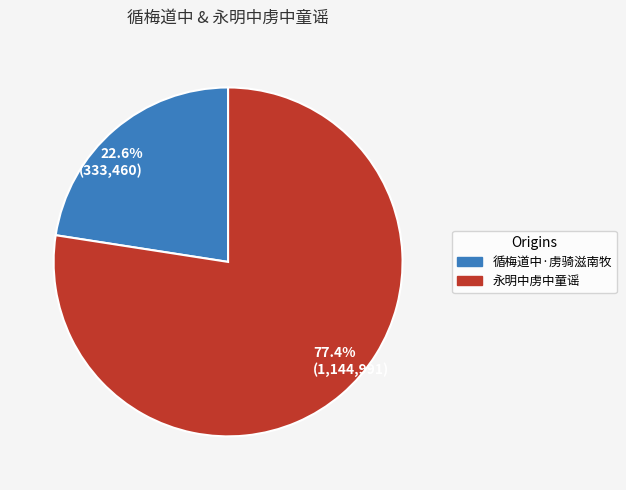

What portion of the pie excludes 永明中虏中童谣?

22.6%